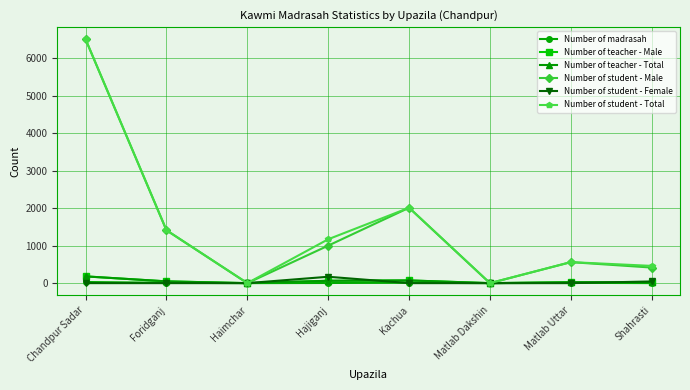

What are all the series names shown in the legend?

Number of madrasah, Number of teacher - Male, Number of teacher - Total, Number of student - Male, Number of student - Female, Number of student - Total